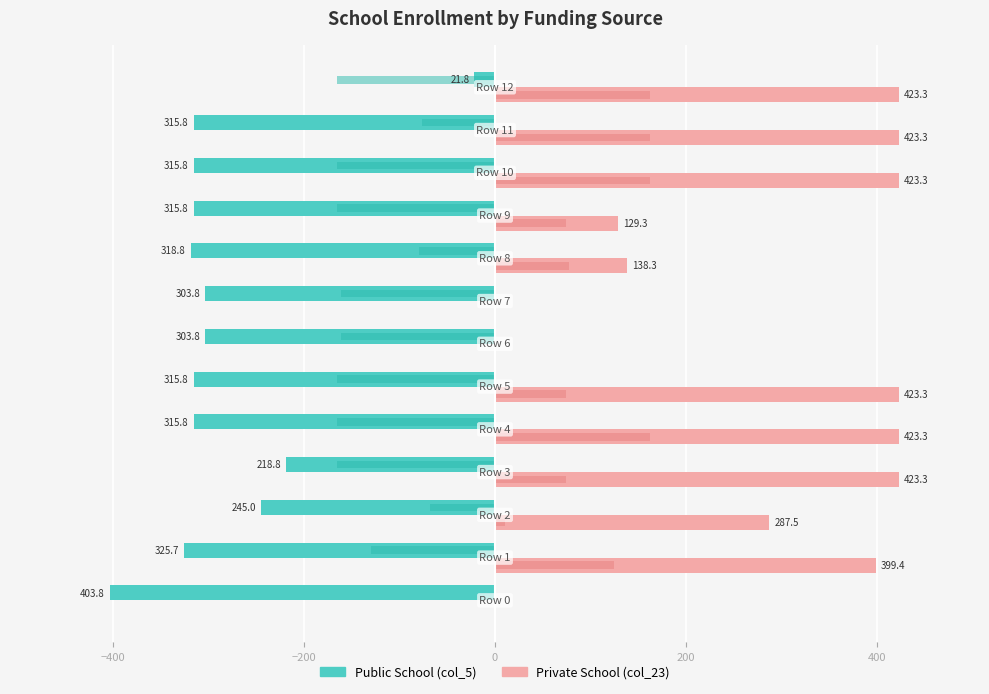

How many categories are shown in the chart?

13